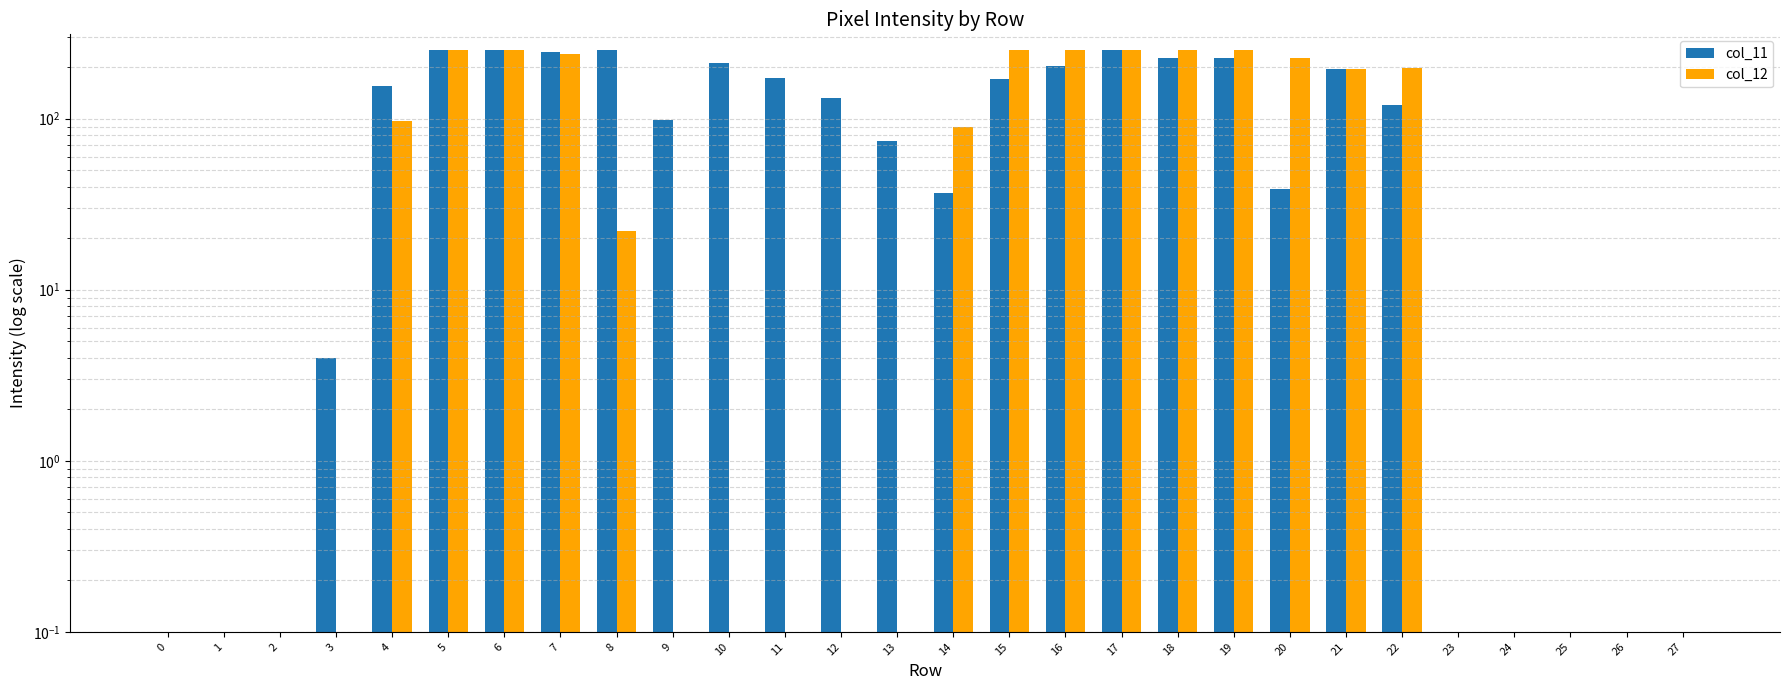

What are all the series names shown in the legend?

col_11, col_12